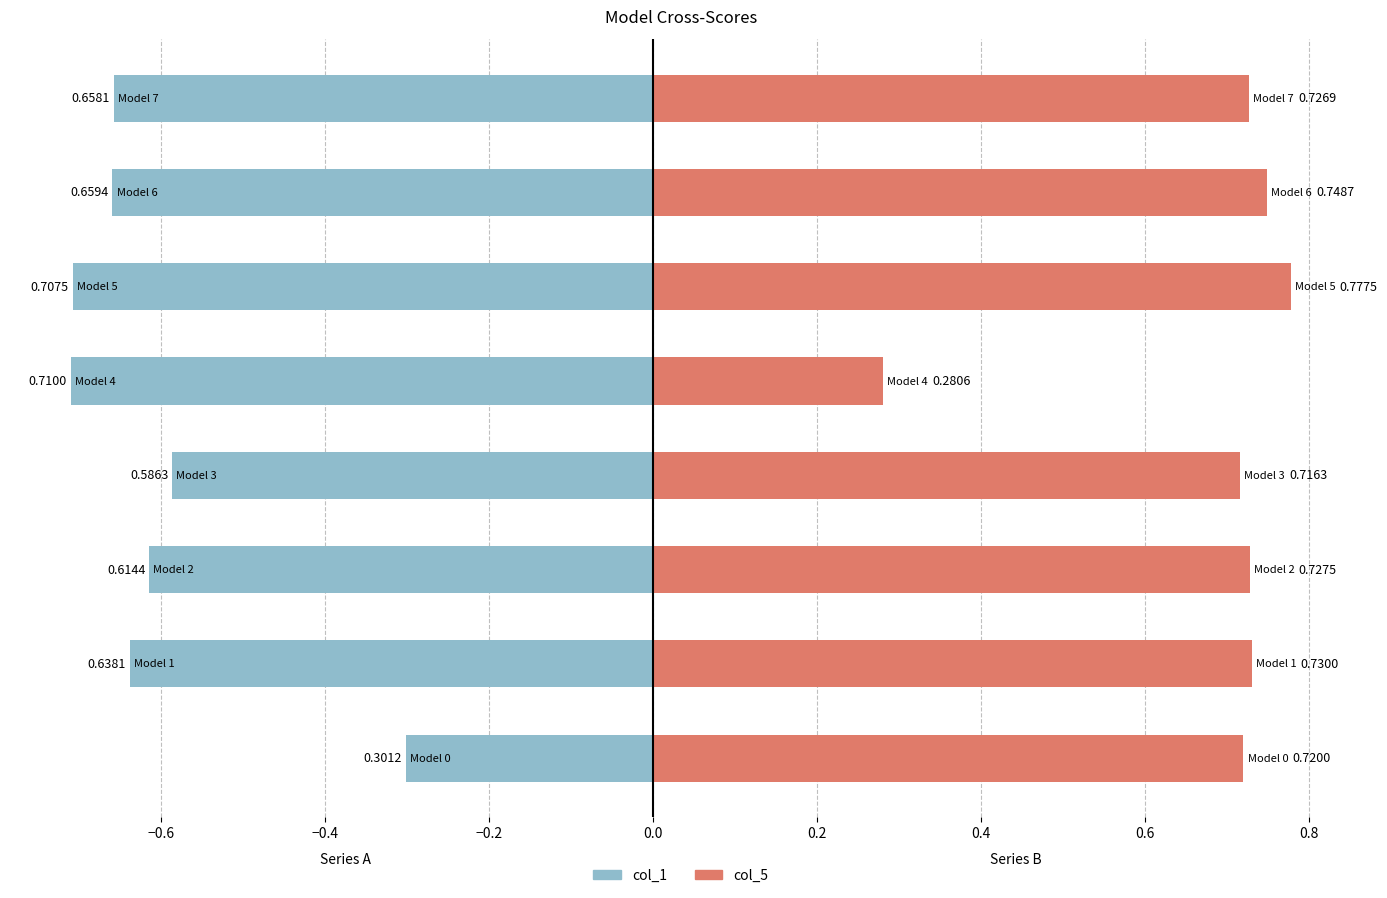

Reading left to right, transcribe all the data shown in this chart.

col_1: −0.8=-0.3	−0.6=-0.6	−0.4=-0.6	−0.2=-0.6	0.0=-0.7	0.2=-0.7	0.4=-0.7	0.6=-0.7
col_5: −0.8=0.7	−0.6=0.7	−0.4=0.7	−0.2=0.7	0.0=0.3	0.2=0.8	0.4=0.7	0.6=0.7